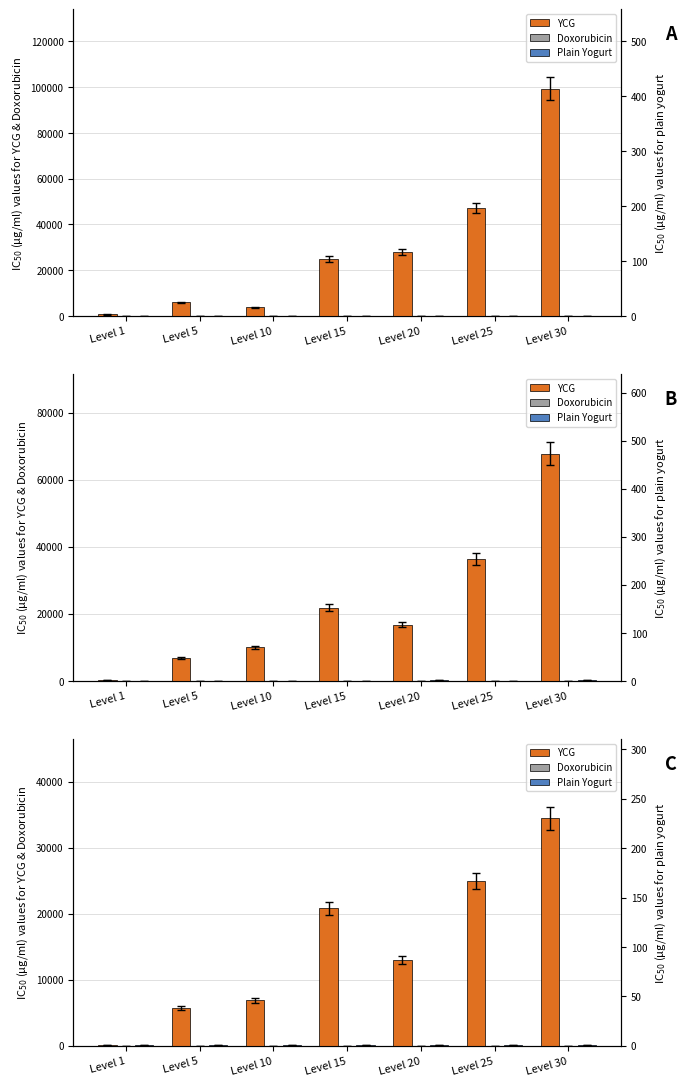

Which has a higher value, Level 5 or Level 15?

Level 15